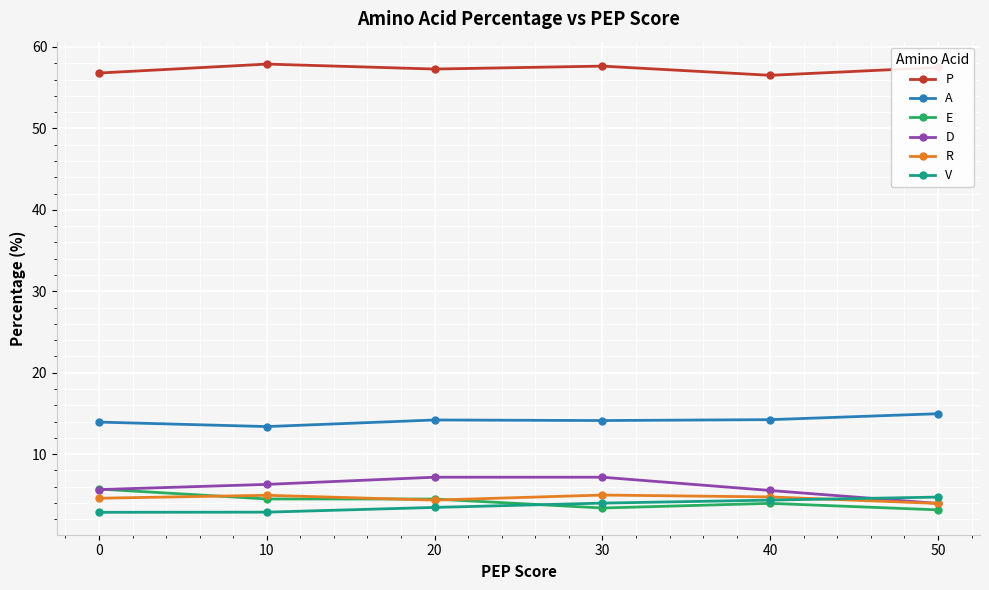

True or false: A and V intersect in this chart.

False